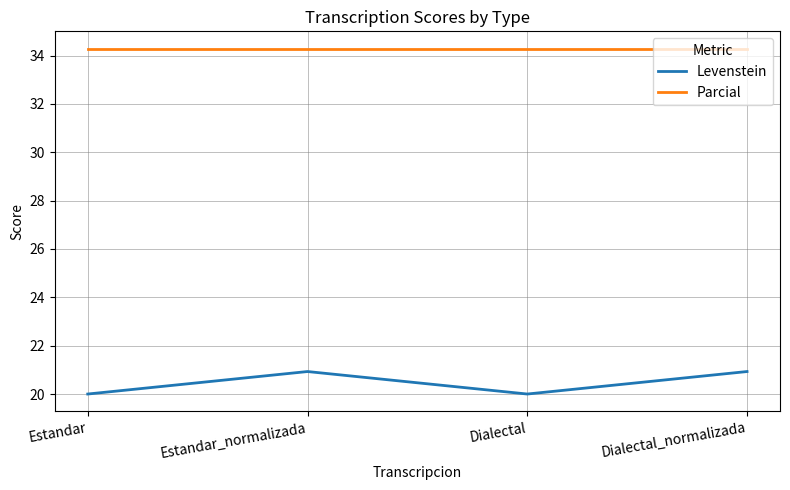

Reading left to right, what are all the values shown in this chart?

Levenstein: Estandar=20.0	Estandar_normalizada=20.9	Dialectal=20.0	Dialectal_normalizada=20.9
Parcial: Estandar=34.3	Estandar_normalizada=34.3	Dialectal=34.3	Dialectal_normalizada=34.3